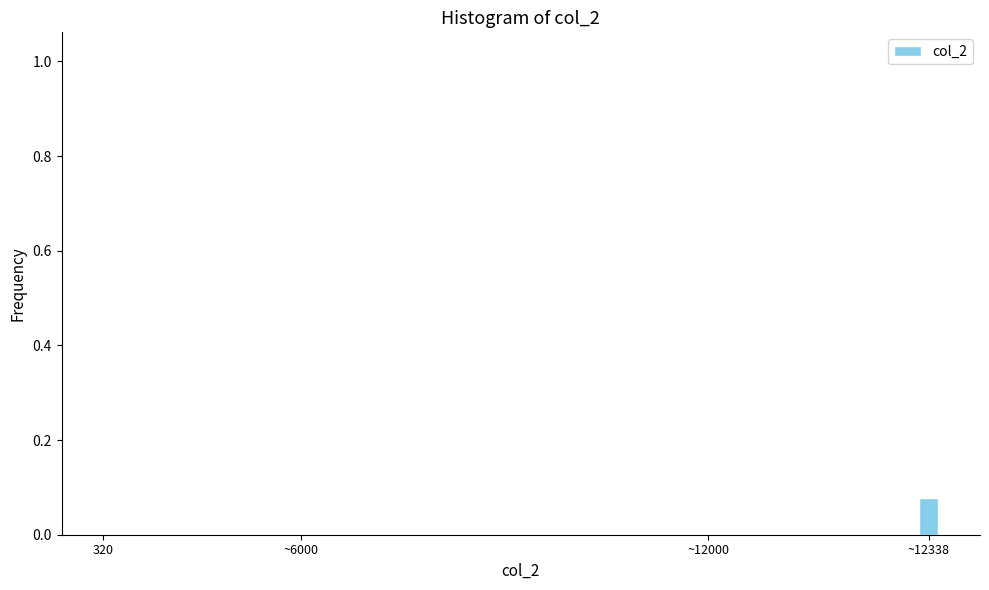

Between ~12338 and ~6000, which is larger?

~12338